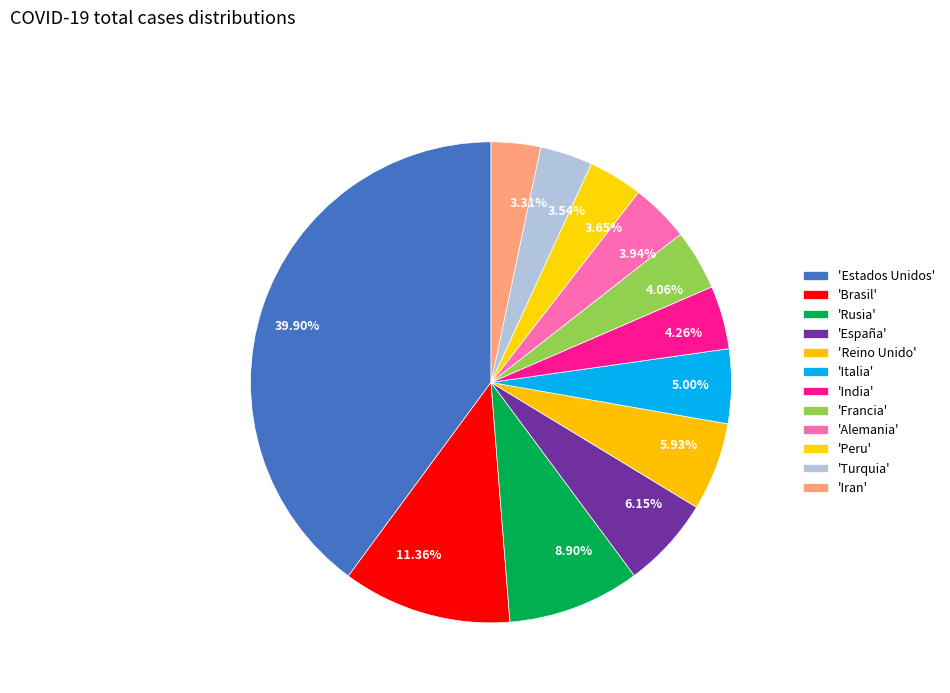

Is there a majority slice in this chart?

No